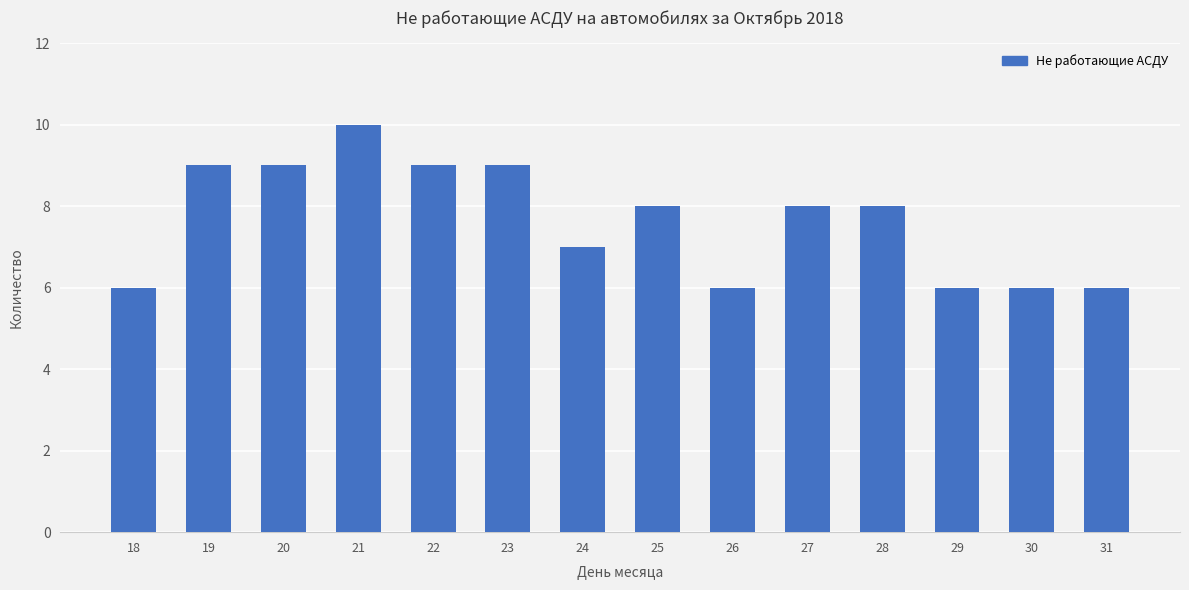

Which has a higher value, 28 or 26?

28